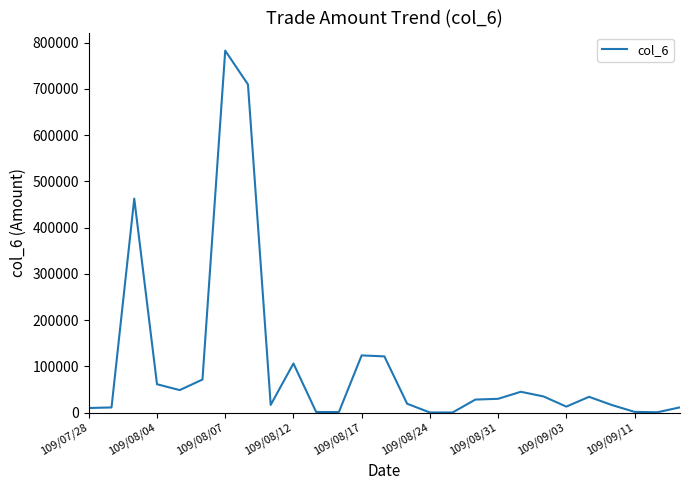

True or false: the data has more than 0 interior local peaks.

True